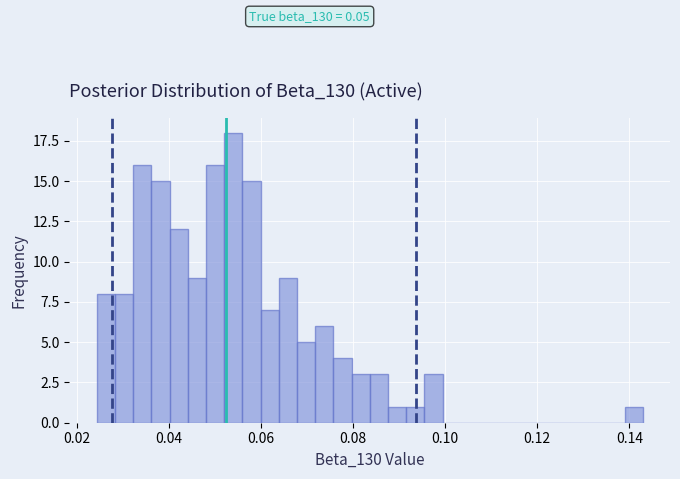

Read against the x-axis, roughly where is the centre of the tallest bar?

0.054